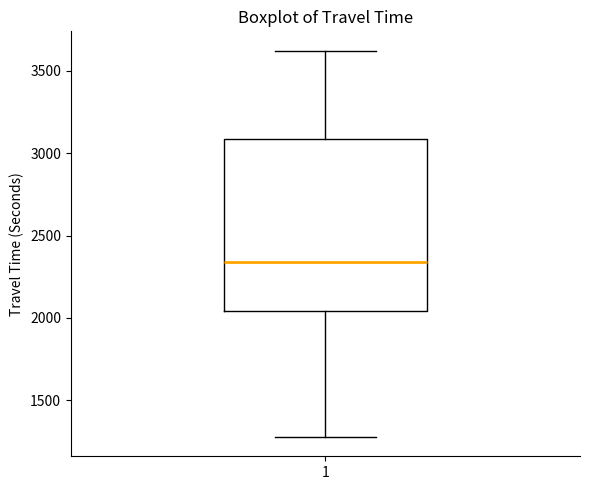

Transcribe this box plot: give where the median line is, the range the box spans, and where the two whiskers end, as read against the y-axis. The values are not printed on the chart, so give them approximately, as read against the axis.

median 2350, box 2050 to 3100, whiskers 1300 to 3600